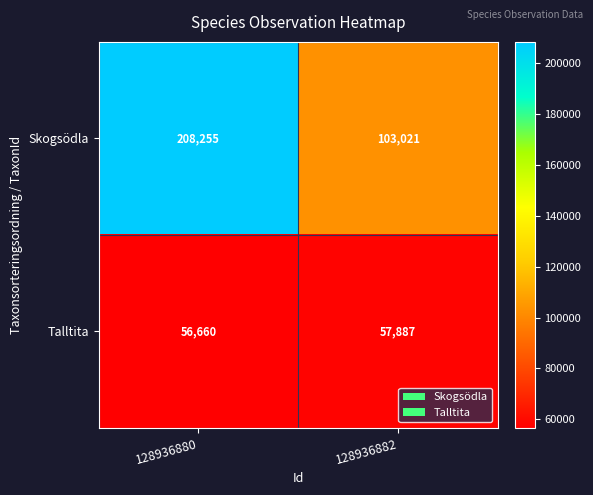

Which label corresponds to the smallest value in the chart?

128936880